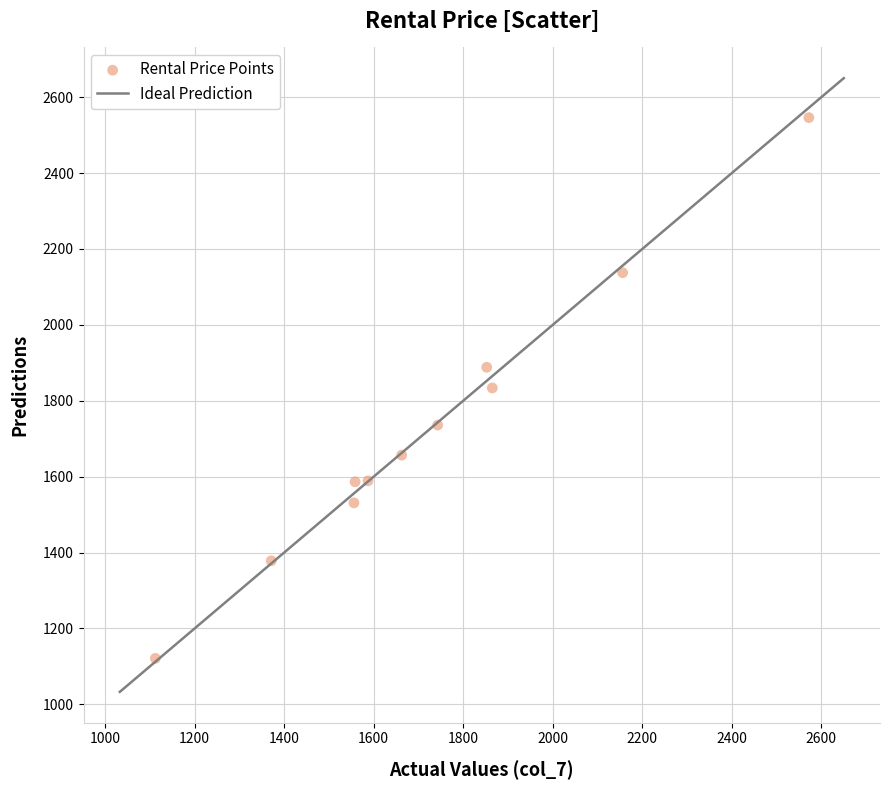

What is the average Y value?

1727.6